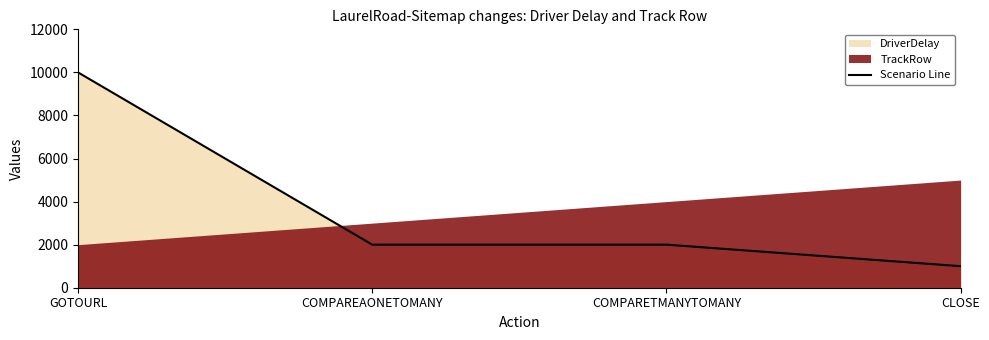

Does the chart display data point markers on the line(s)?

No